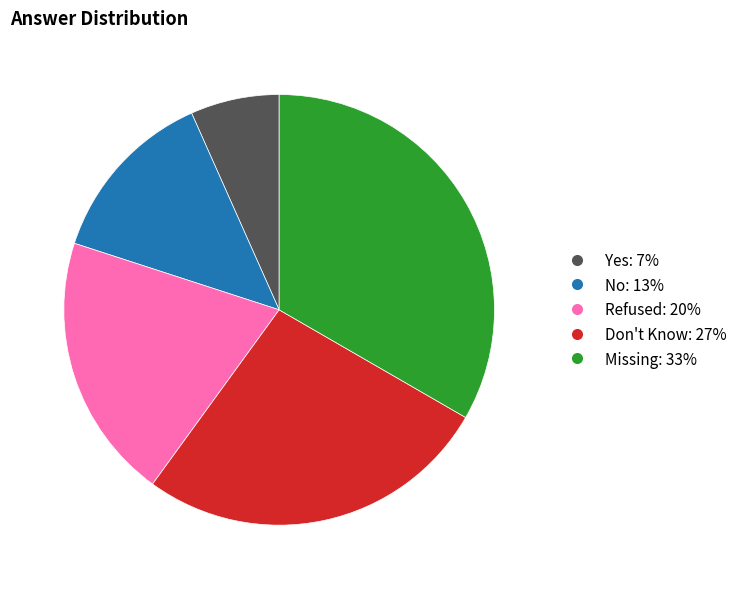

Do No and Don't Know together represent more than half of the pie?

No